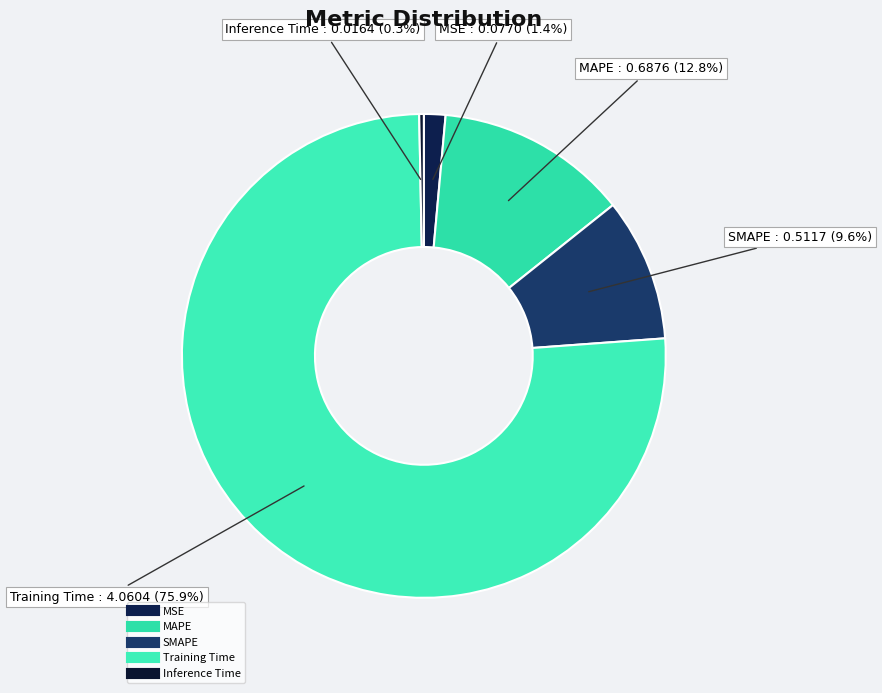

To the nearest percent, what is the difference between the largest and smallest slice percentages?

76%